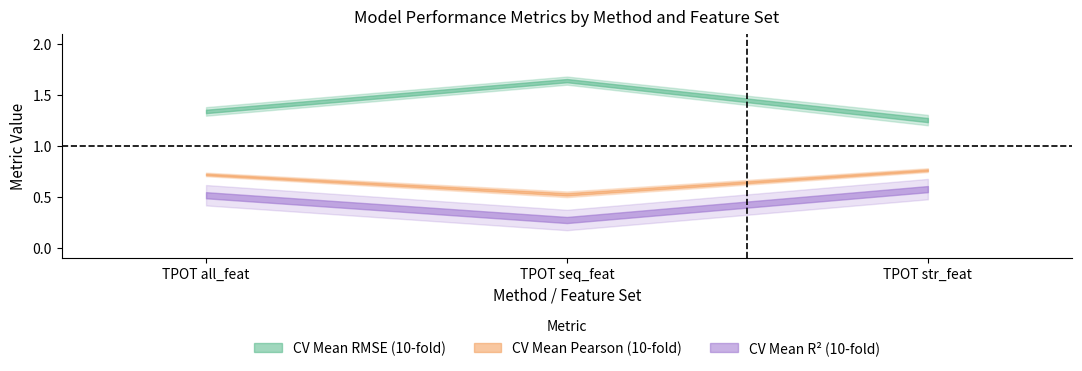

Count the number of categories in the chart.

3